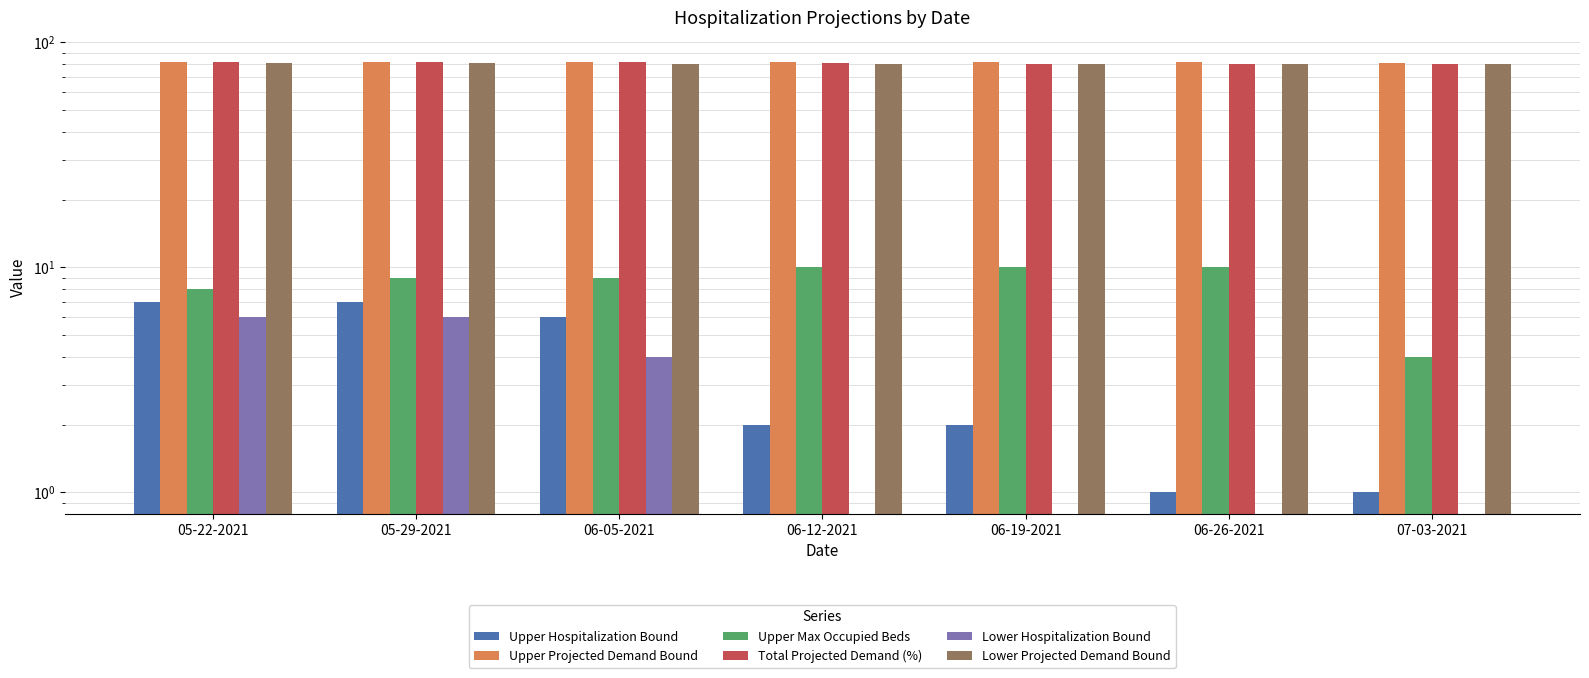

Which series has the widest spread of values?

Upper Hospitalization Bound